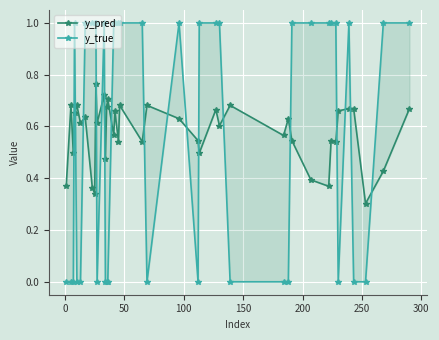

List the series in order of their peak value, lowest first.

y_pred, y_true